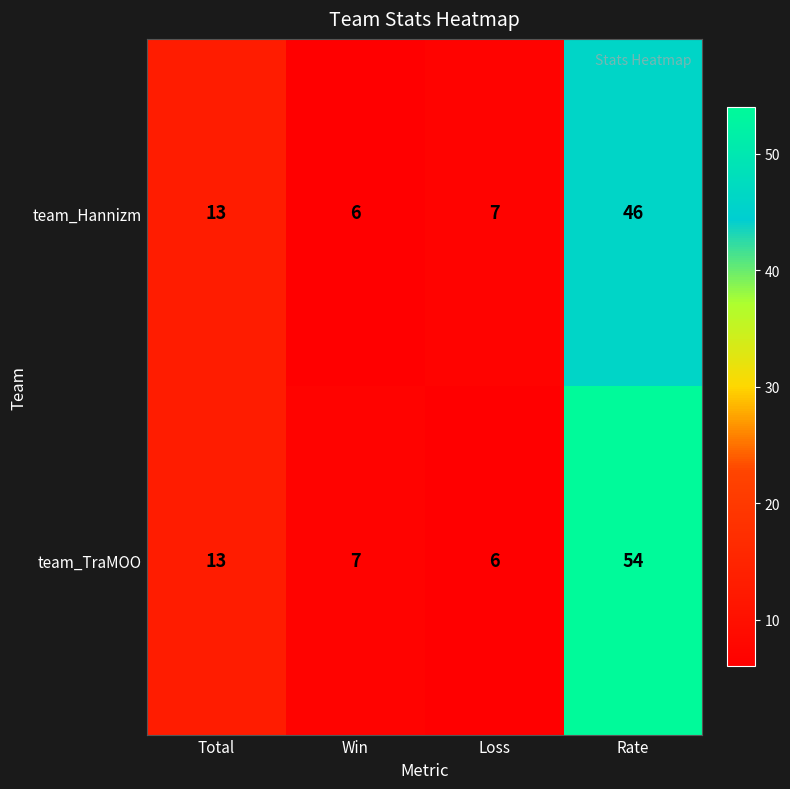

Which category has the highest value across all series?

Rate